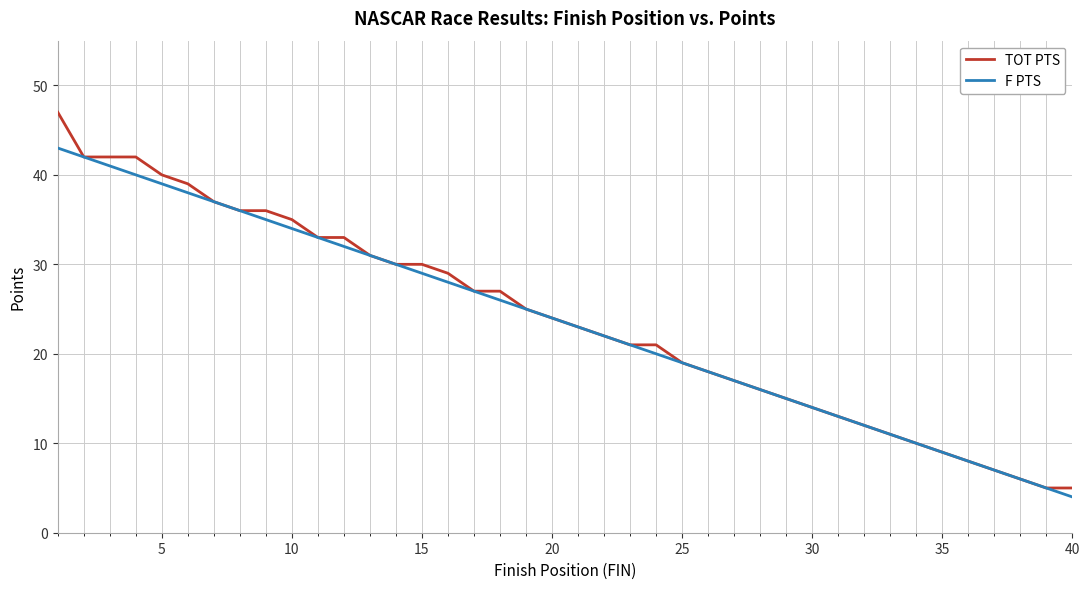

What is the sum of all TOT PTS values?

957